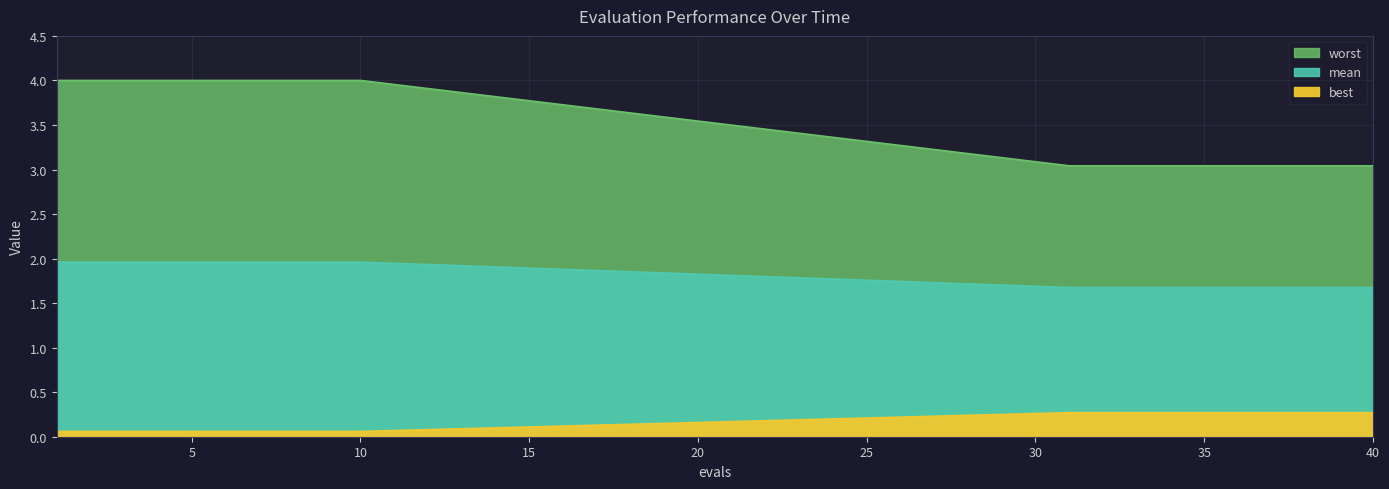

True or false: worst has a value of 0.3 at 36.

True